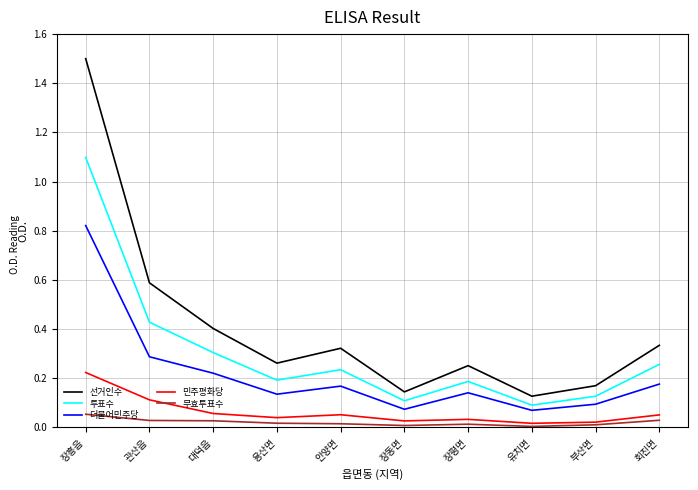

Which series has the largest total across all categories?

선거인수